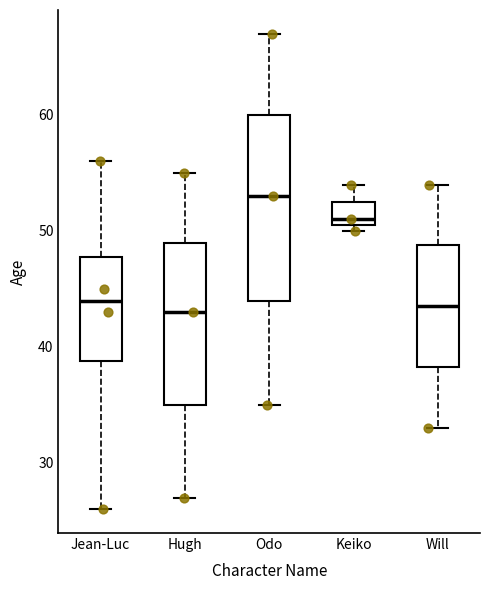

Where does the lower whisker of the box for Jean-Luc end on the y-axis? The values are not printed on the chart, so give them approximately, as read against the axis.

26